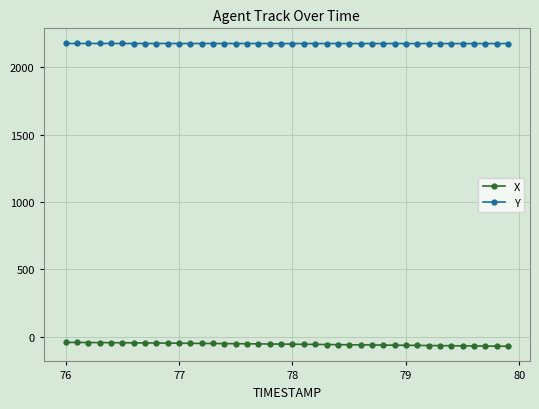

True or false: Y and X cross at least once.

False